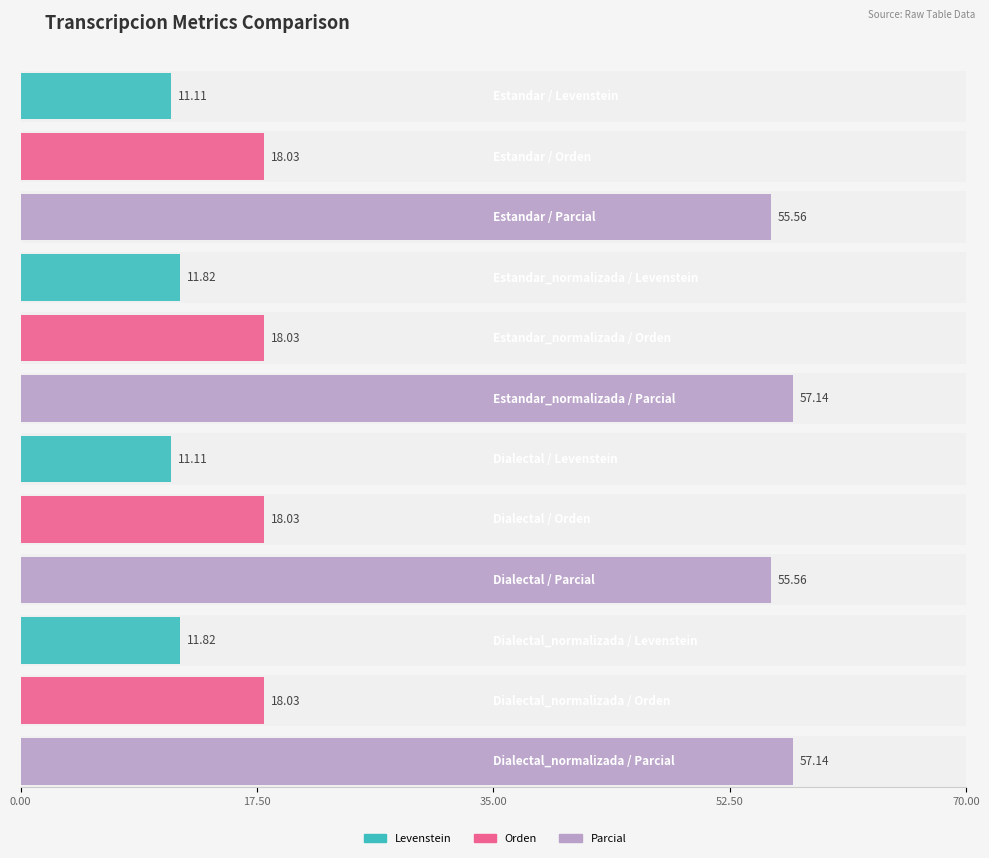

At how many categories does at least one series exceed 25?

4